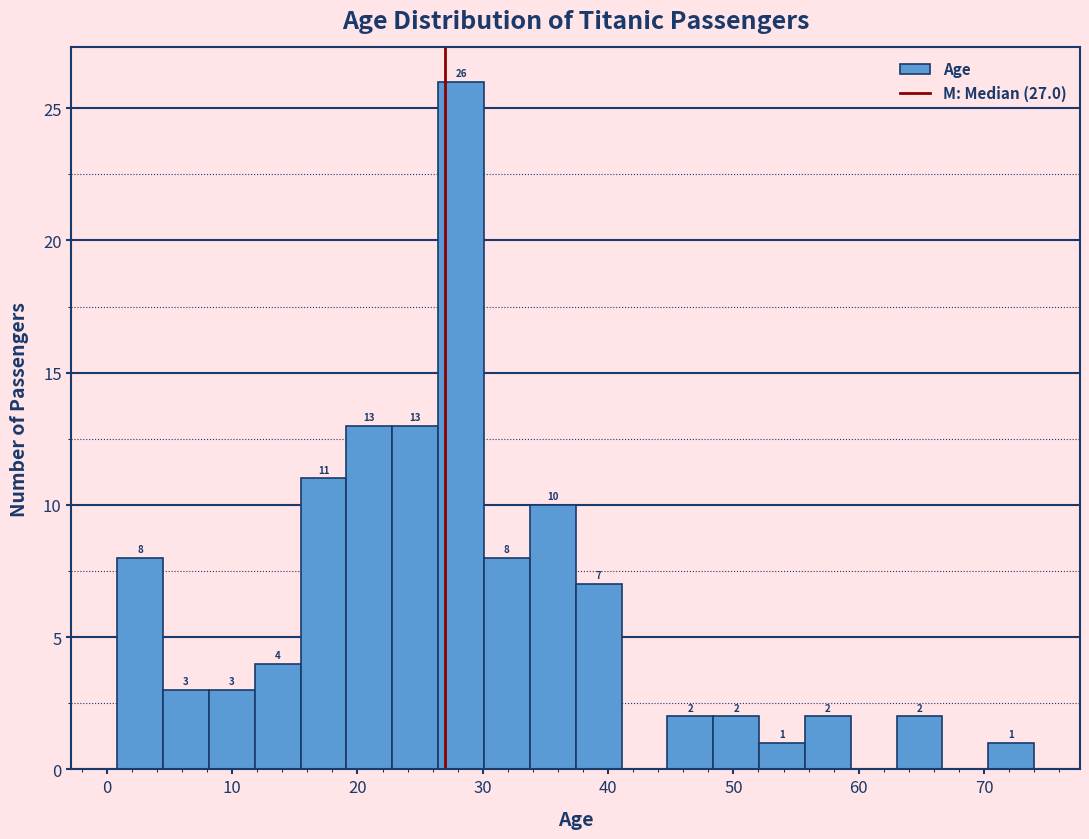

Read against the x-axis, roughly where is the centre of the tallest bar?

28